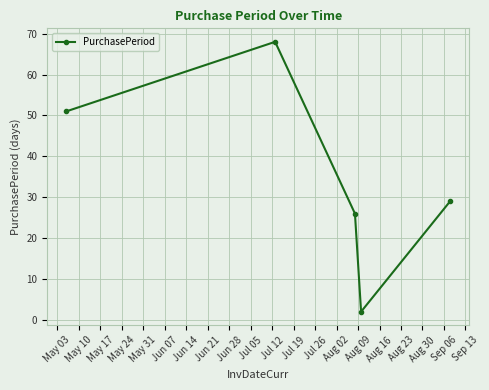

Reading right to left, extract all data points from this chart.

29	2	26	68	51